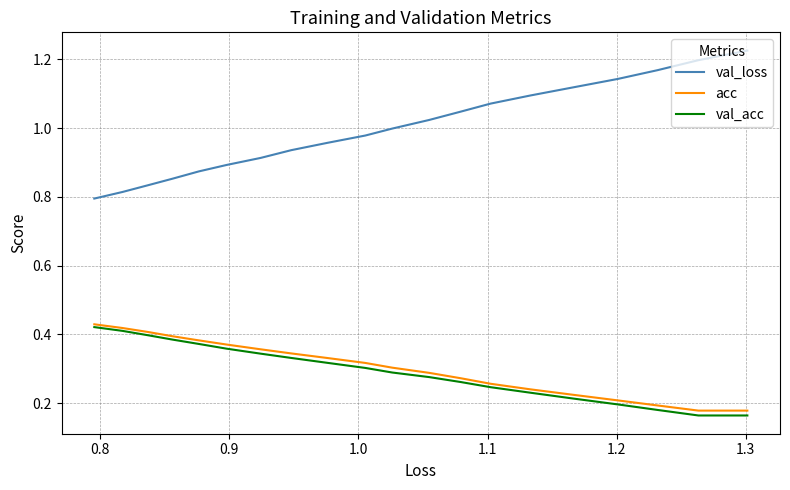

What is the difference between the maximum and minimum values in the acc series?

0.3